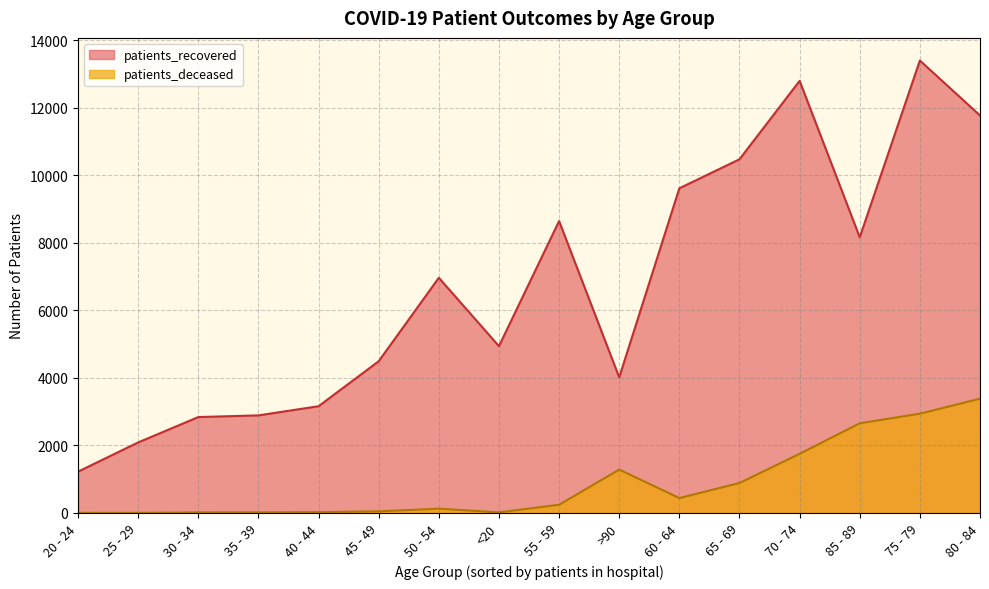

True or false: patients_deceased and patients_recovered cross at least once.

False